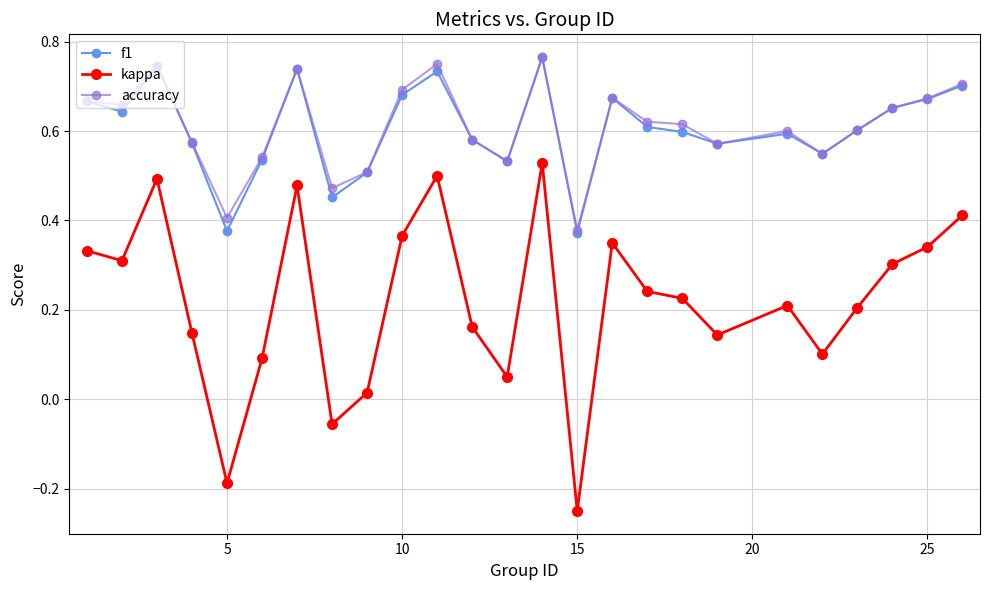

True or false: f1 has more than 0 points higher than both neighbors.

True